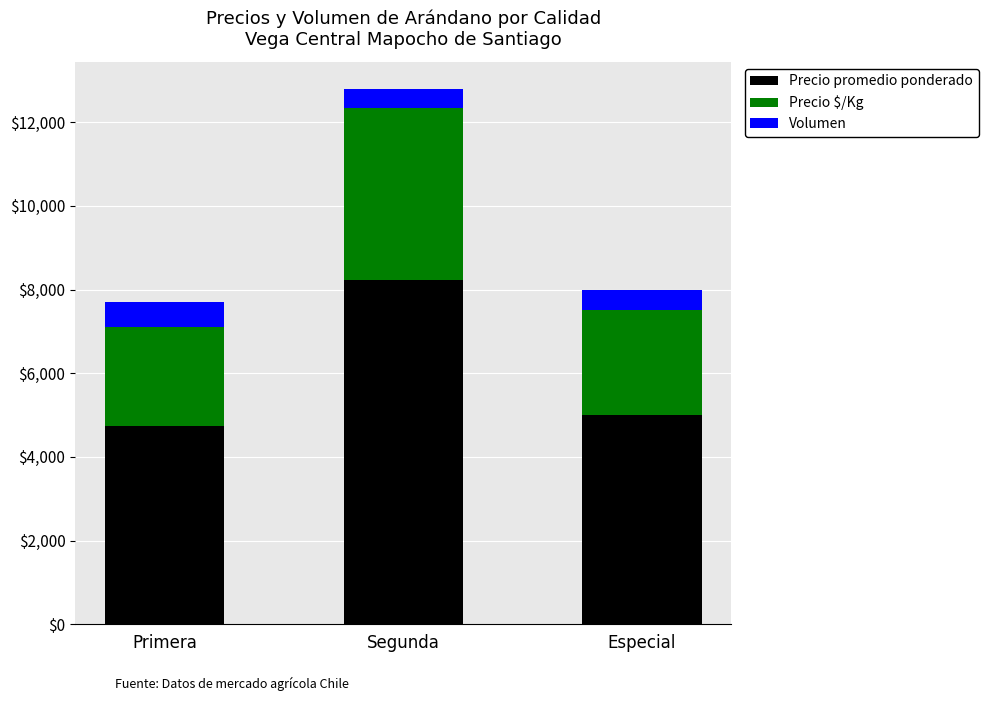

Reading left to right, transcribe the values for Precio promedio ponderado.

4741	8233	5000